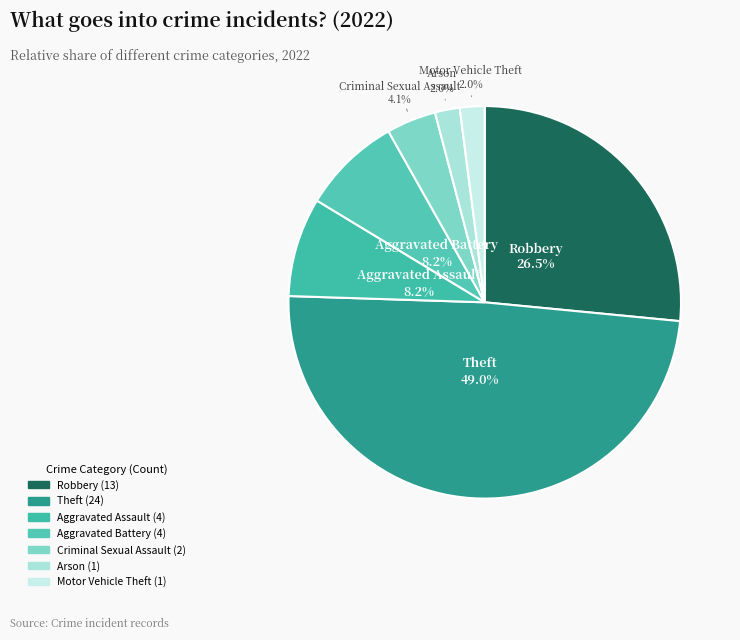

How many segments does this pie chart have?

7